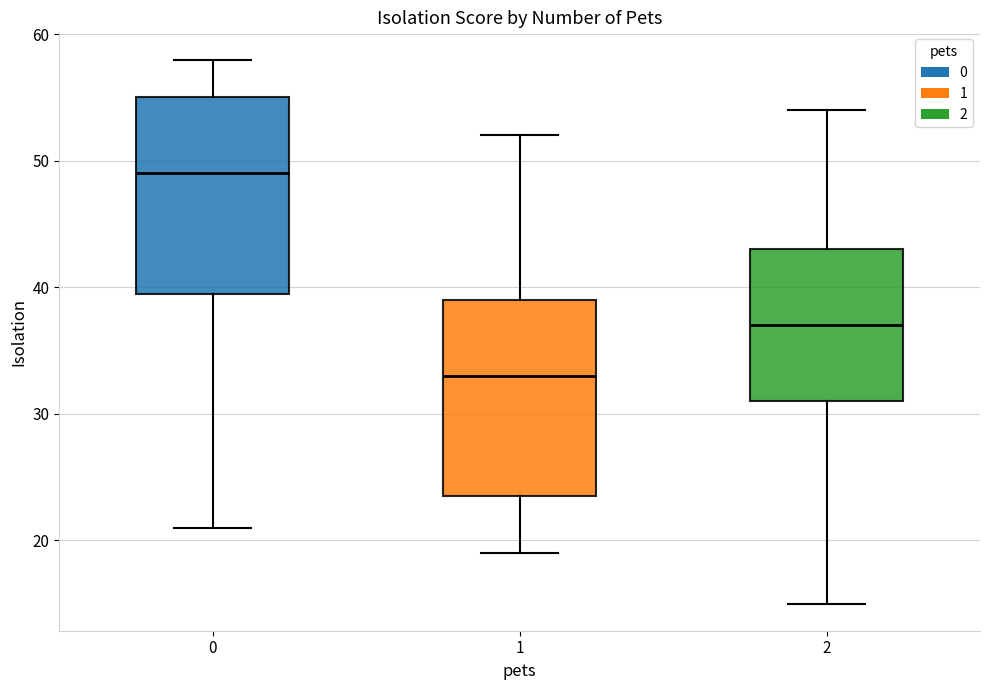

Reading left to right, read every box against the y-axis: the position of its median line, the range the box covers, and the ends of its whiskers. The values are not printed on the chart, so give them approximately, as read against the axis.

0: median 49, box 40 to 55, whiskers 21 to 58
1: median 33, box 24 to 39, whiskers 19 to 52
2: median 37, box 31 to 43, whiskers 15 to 54